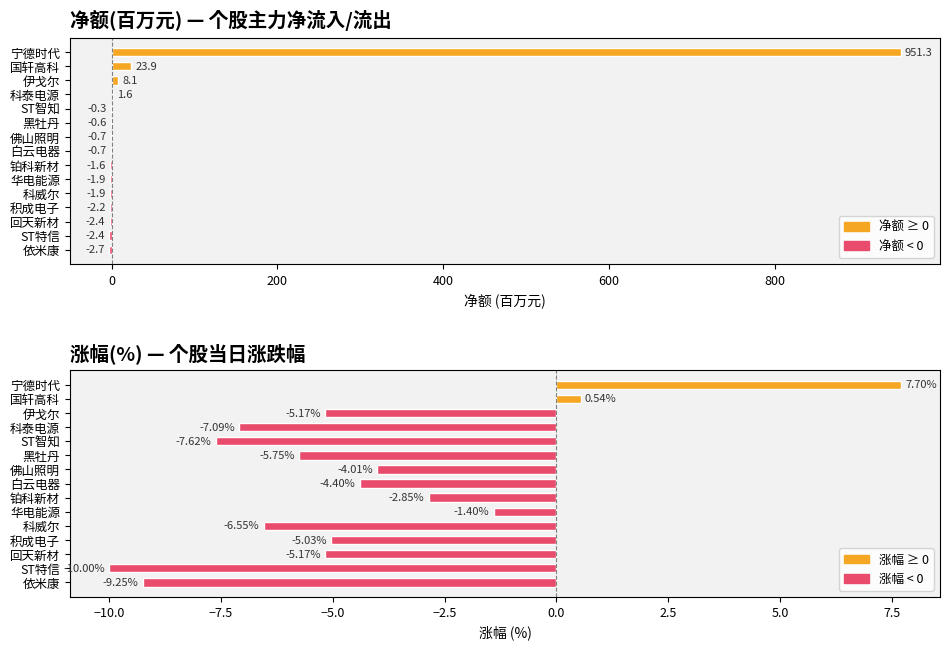

What is the minimum value for 净额(百万元)?

-2.7